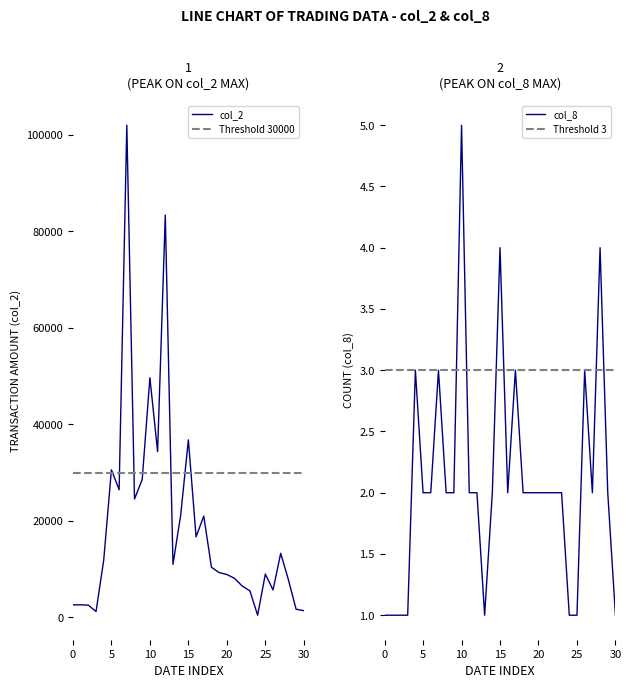

What is the difference between the maximum and minimum values in the col_2 series?

101540